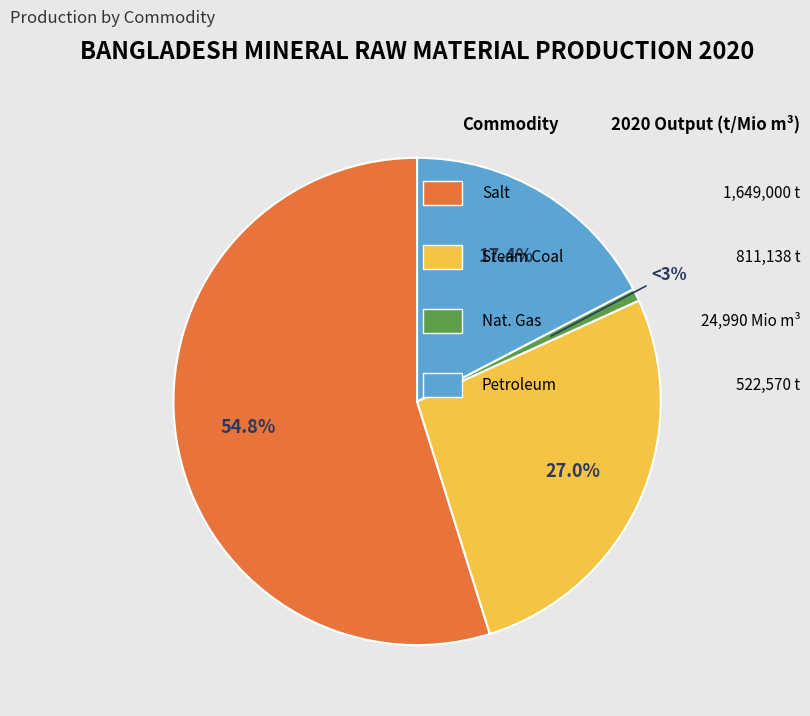

Is the sum of Salt and Nat. Gas greater than half?

Yes